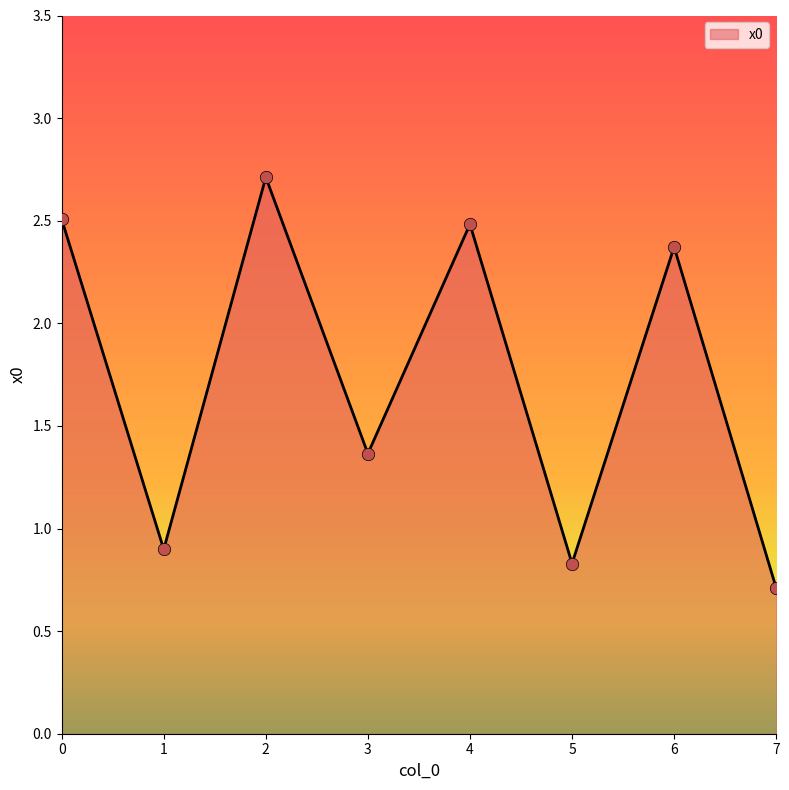

Between 1 and 3, which is larger?

3